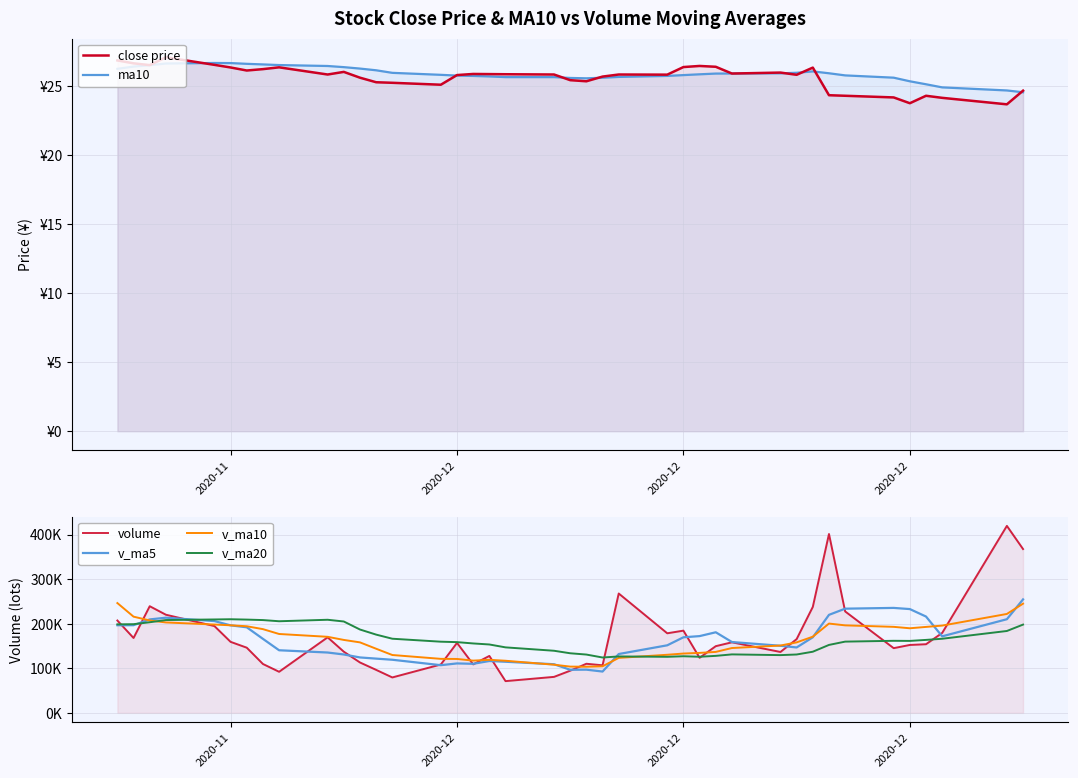

Count the number of data series in this chart.

6